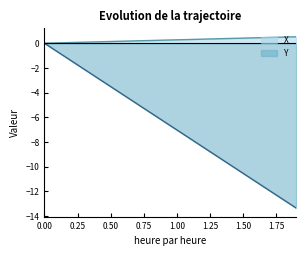

How many data points in Y are less than -6?

11